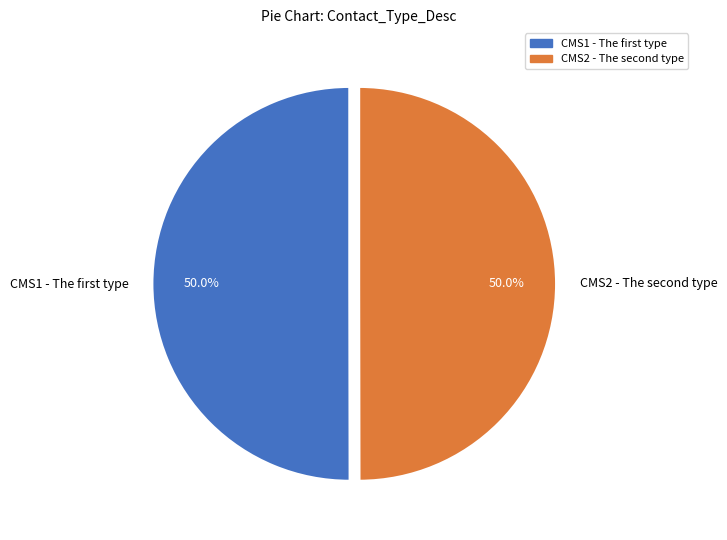

Count the number of slices in the pie.

2